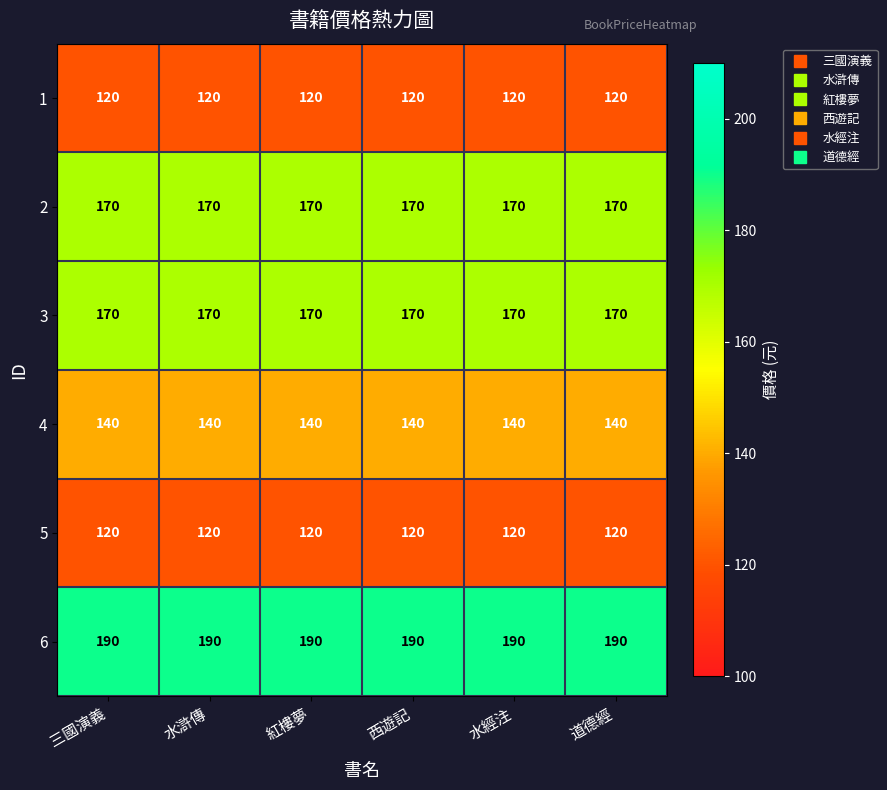

At how many categories does at least one series exceed 185?

6